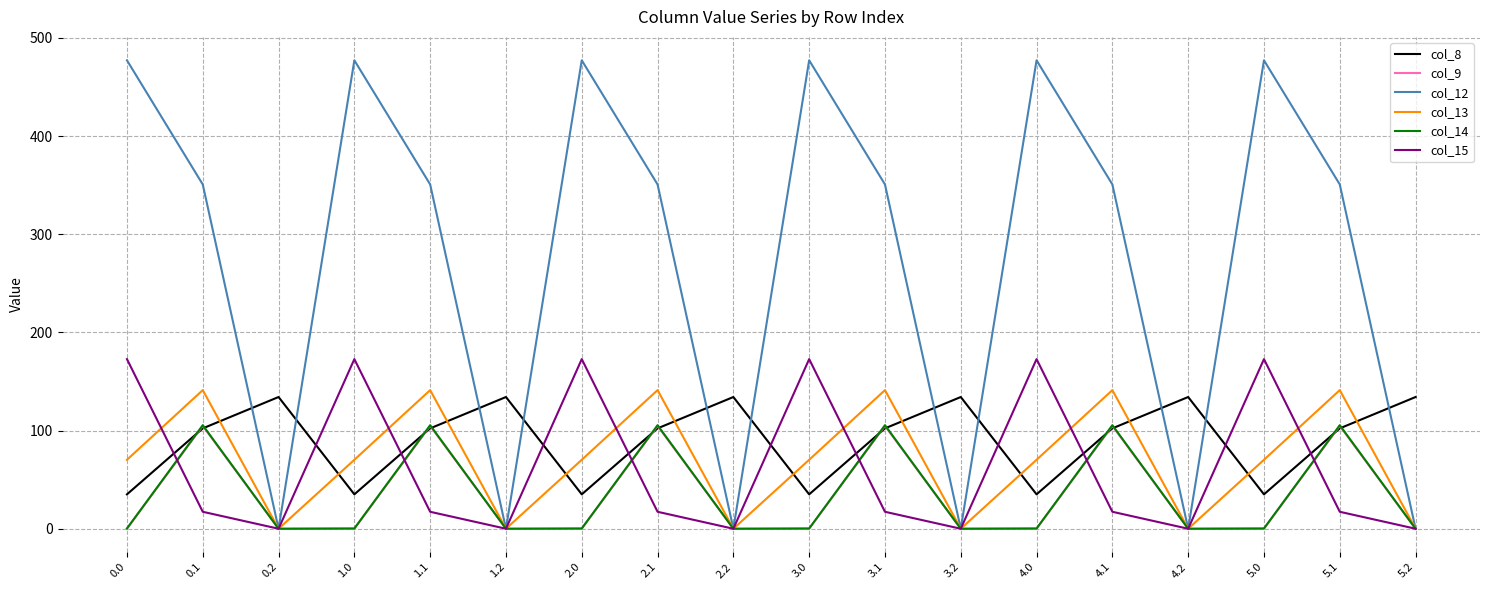

The value of col_12 at 4.2 is 172.3. True or false?

False